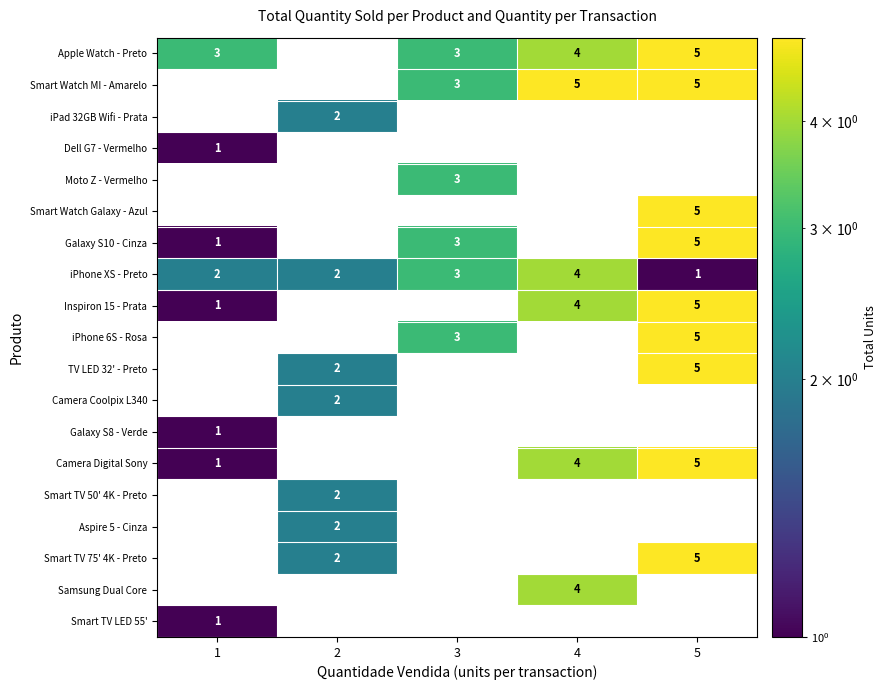

At how many categories does at least one series exceed 3?

2